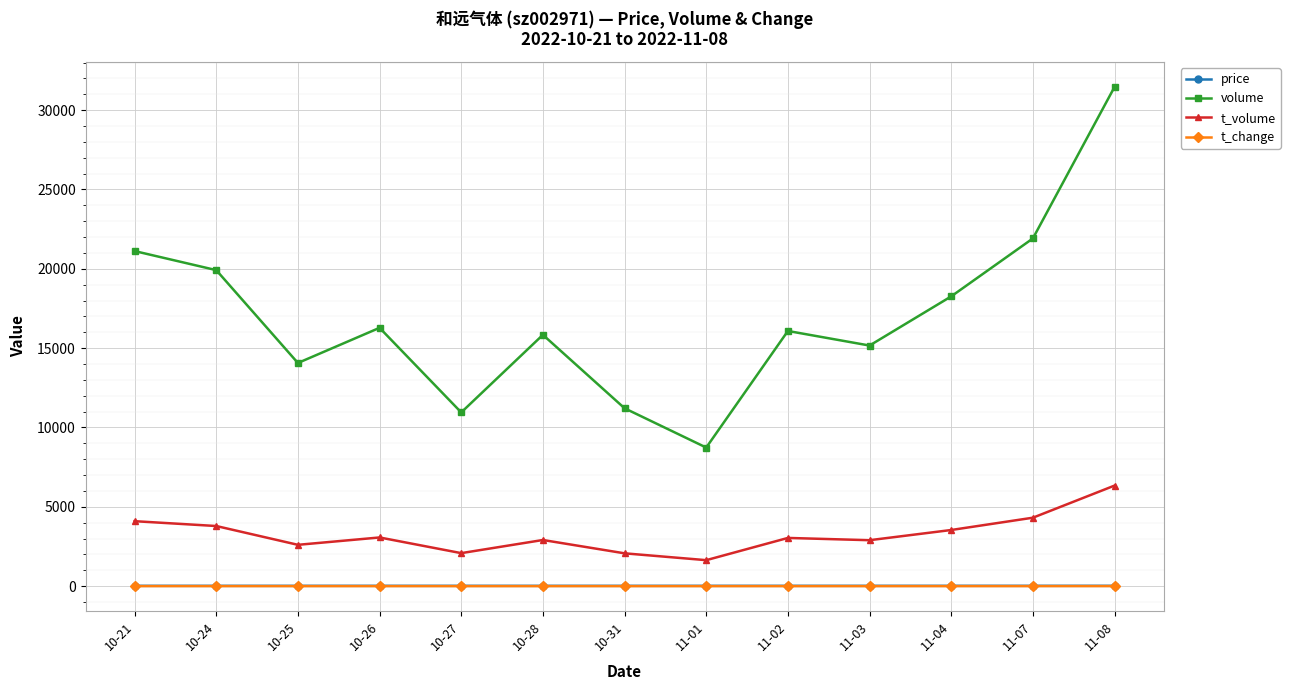

Where is the first local minimum for volume?

10-25